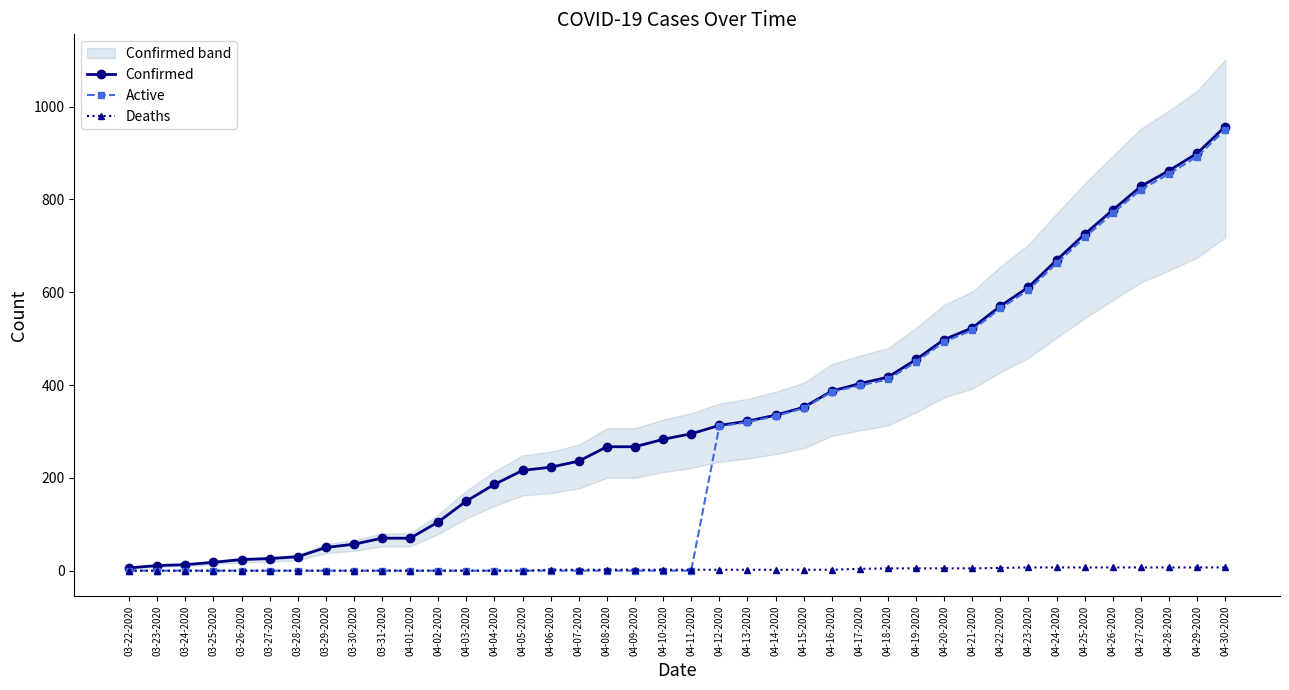

Which series has the largest range (max minus min)?

Confirmed